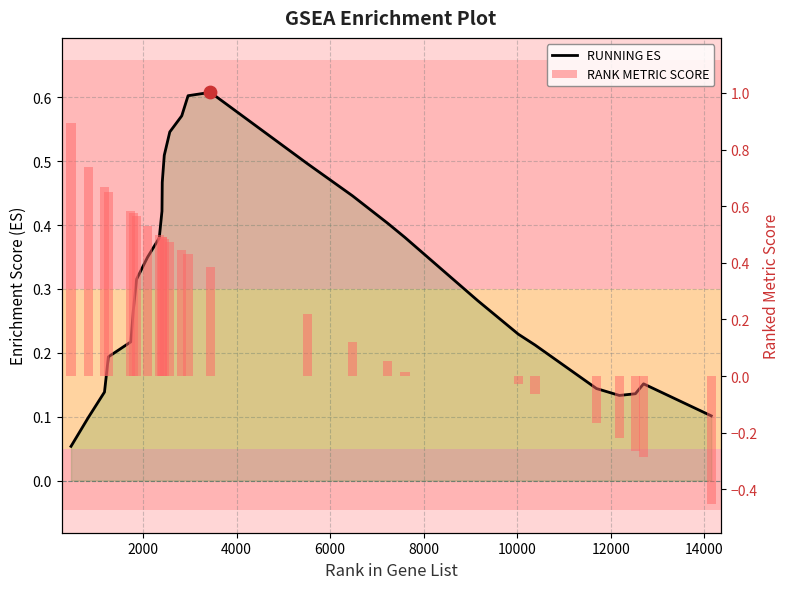

Which series has the largest total across all categories?

RUNNING ES